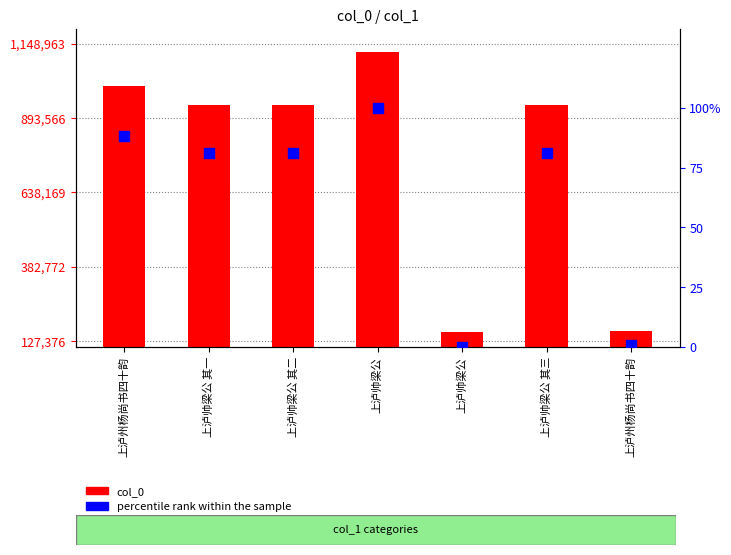

At how many categories does at least one series exceed 531683?

5